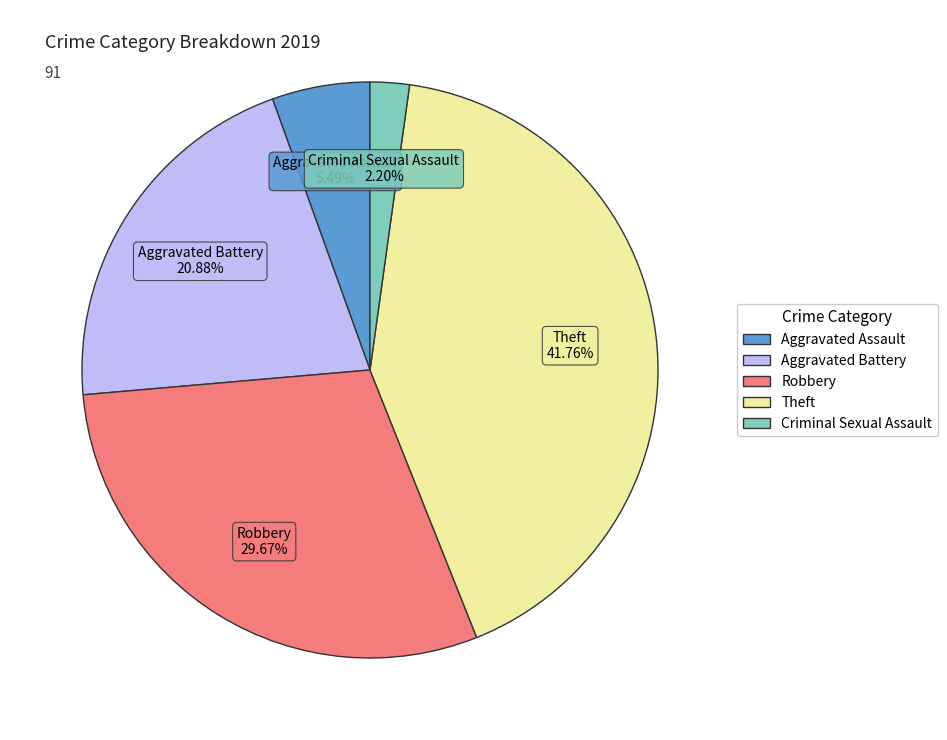

What percentage is the Aggravated Assault slice, to the nearest percent?

5%